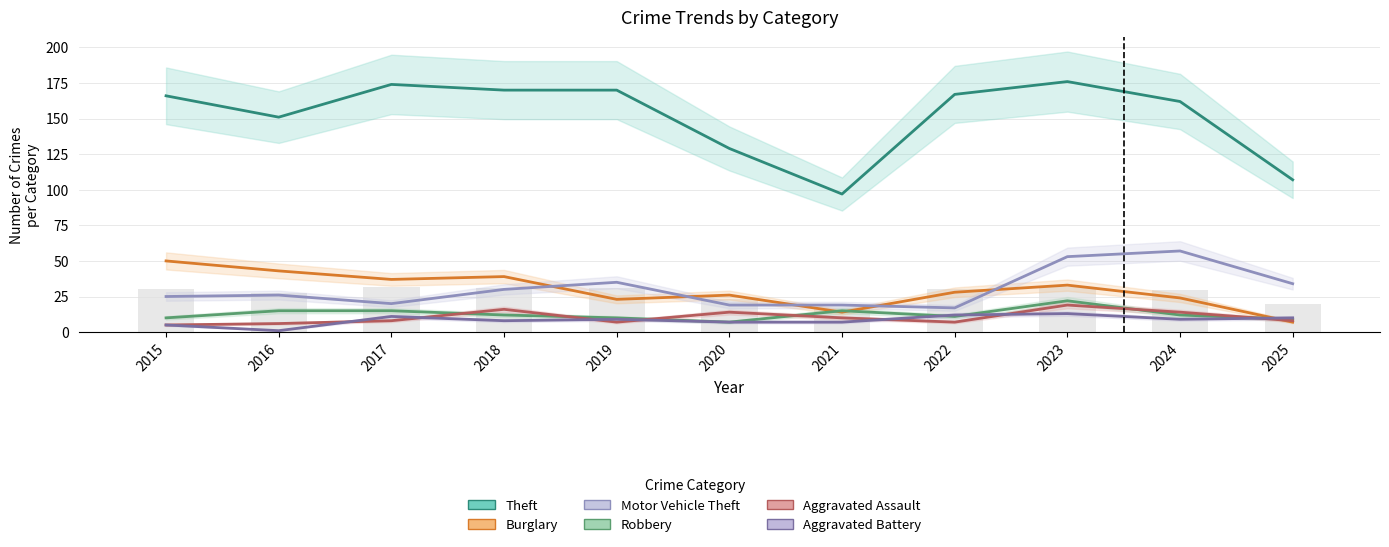

How many values in the Aggravated Assault series are below 8?

4